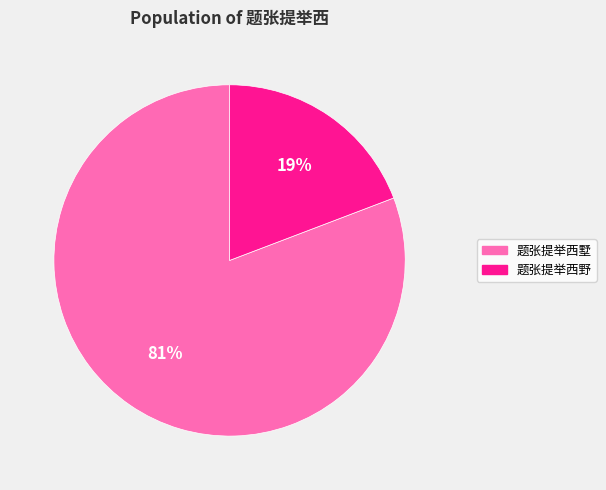

Which has a higher value, 题张提举西野 or 题张提举西墅?

题张提举西墅